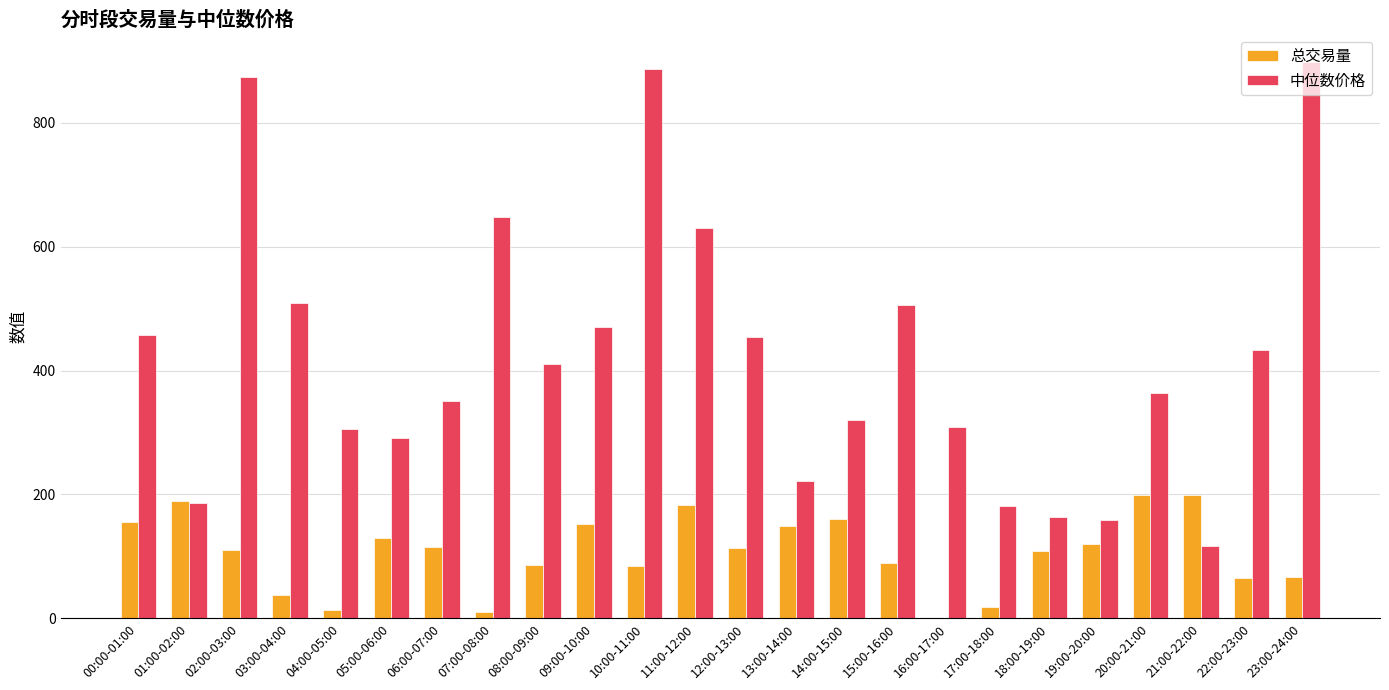

Which series has the widest spread of values?

中位数价格